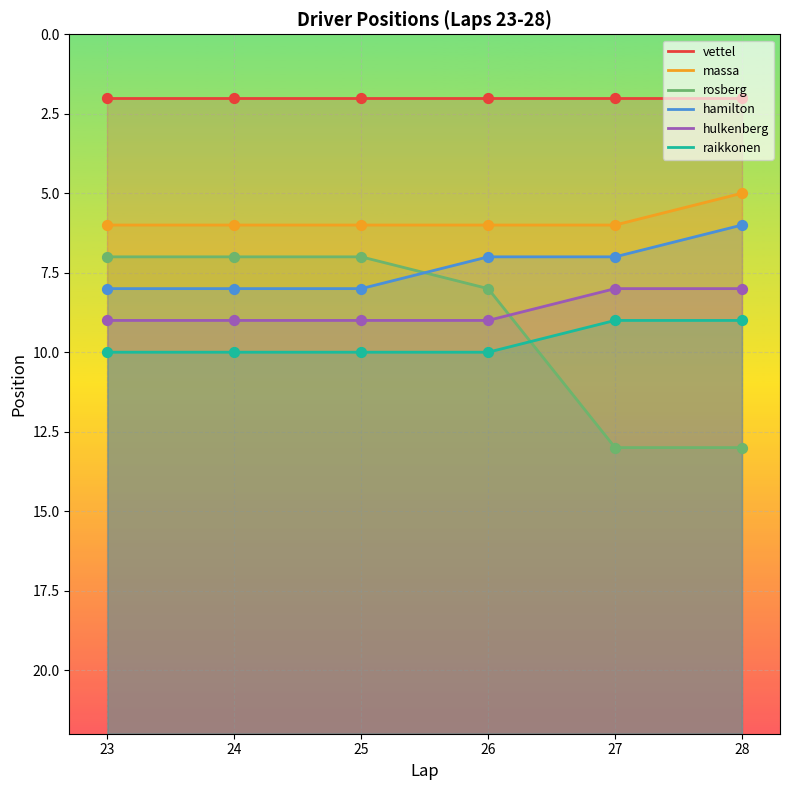

Which series contains the highest Y value?

rosberg